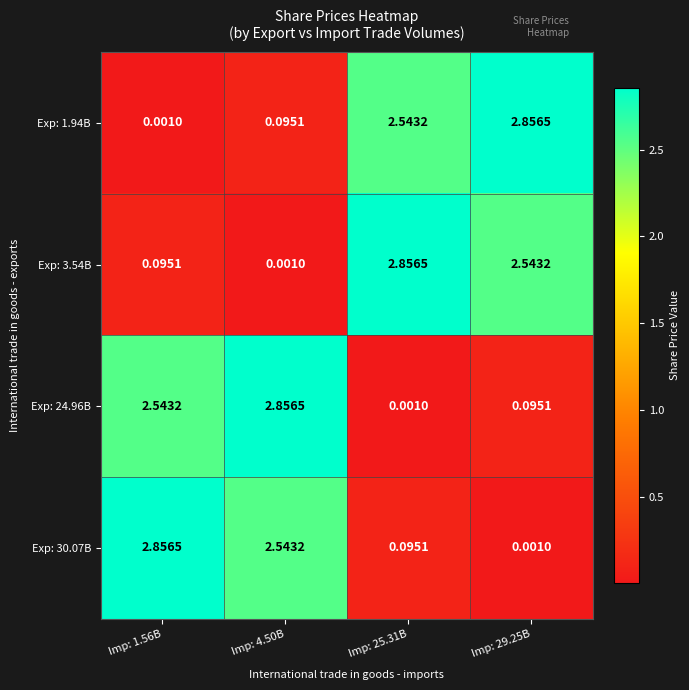

Is the value of Exp: 1.94B at Imp: 1.56B greater than the value of Exp: 3.54B at Imp: 25.31B?

No